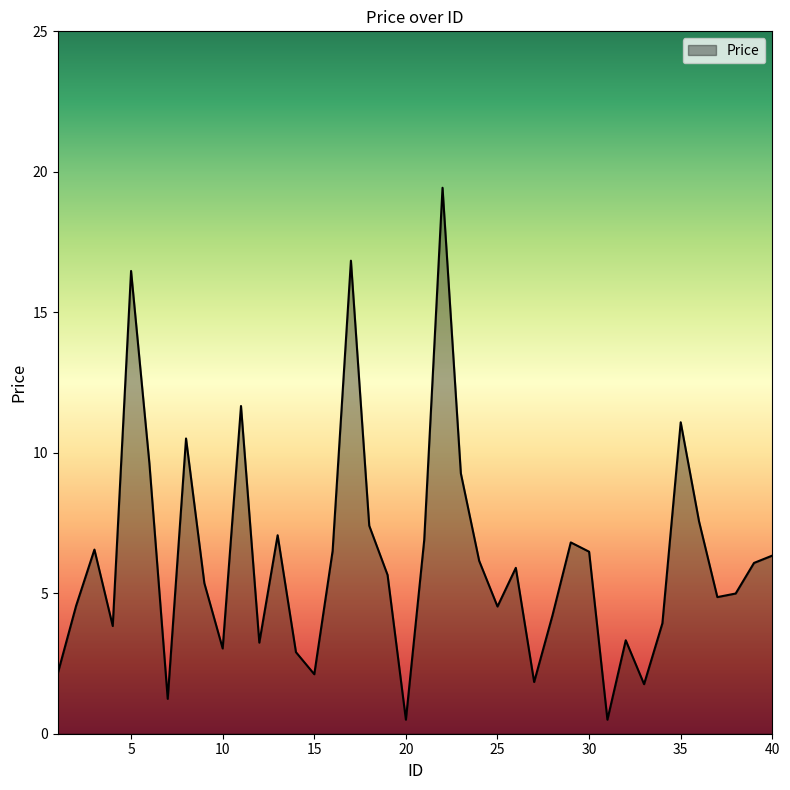

What is the smallest value displayed?

0.5